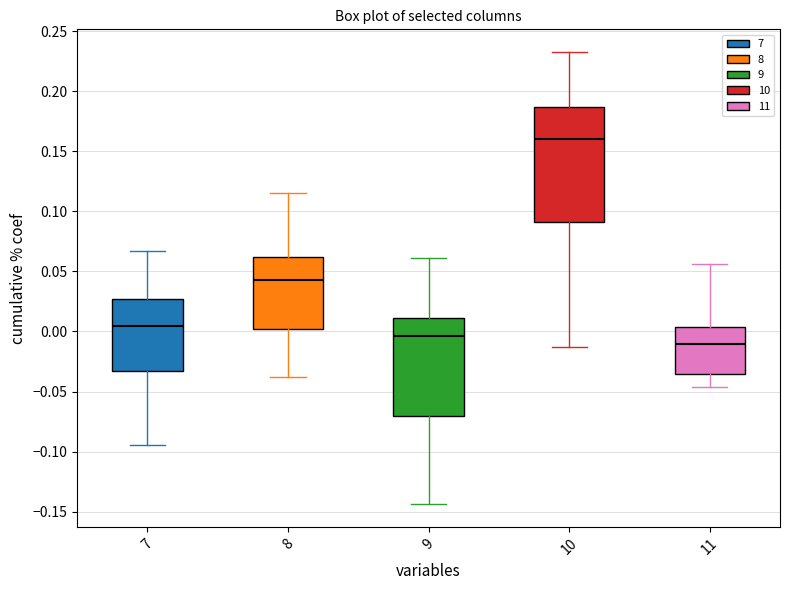

Reading left to right, read every box against the y-axis: the position of its median line, the range the box covers, and the ends of its whiskers. The values are not printed on the chart, so give them approximately, as read against the axis.

7: median 0.005, box -0.035 to 0.025, whiskers -0.095 to 0.065
8: median 0.045, box 0.000 to 0.060, whiskers -0.040 to 0.115
9: median -0.005, box -0.070 to 0.010, whiskers -0.145 to 0.060
10: median 0.160, box 0.090 to 0.185, whiskers -0.015 to 0.235
11: median -0.010, box -0.035 to 0.005, whiskers -0.045 to 0.055